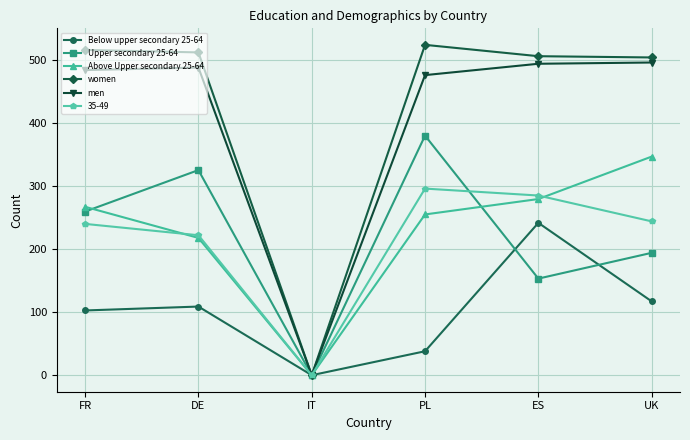

True or false: Above Upper secondary 25-64 has a value of 0.0 at IT.

True